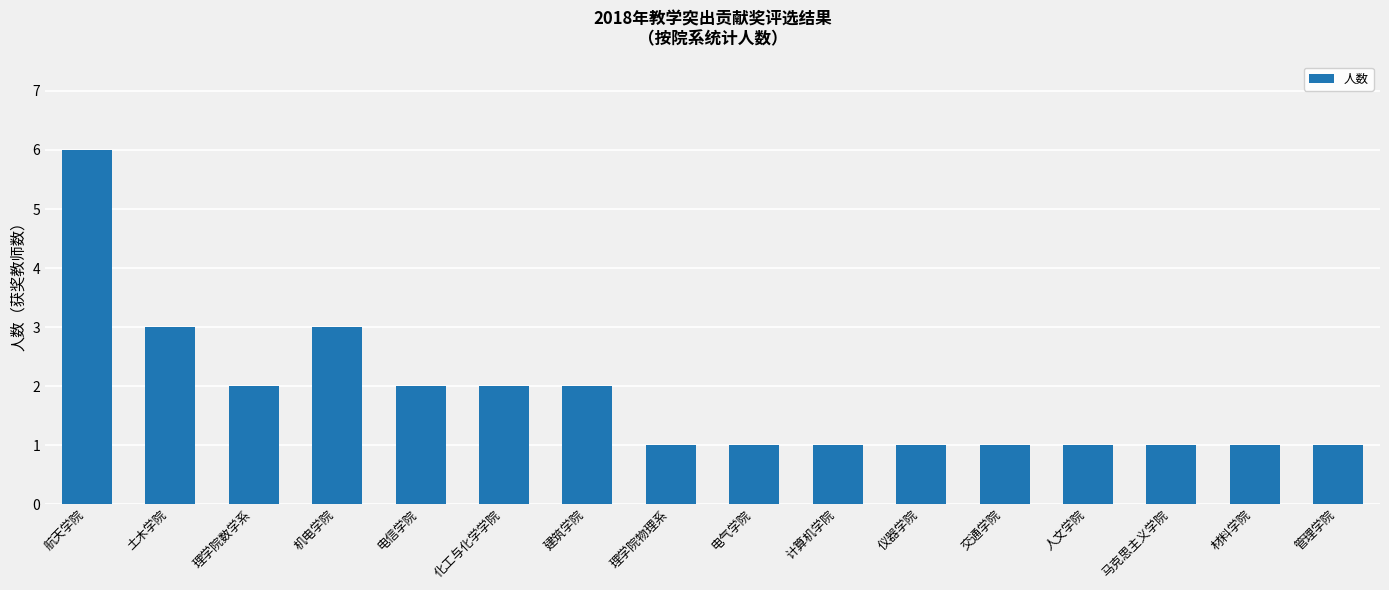

Count the number of categories in the chart.

16